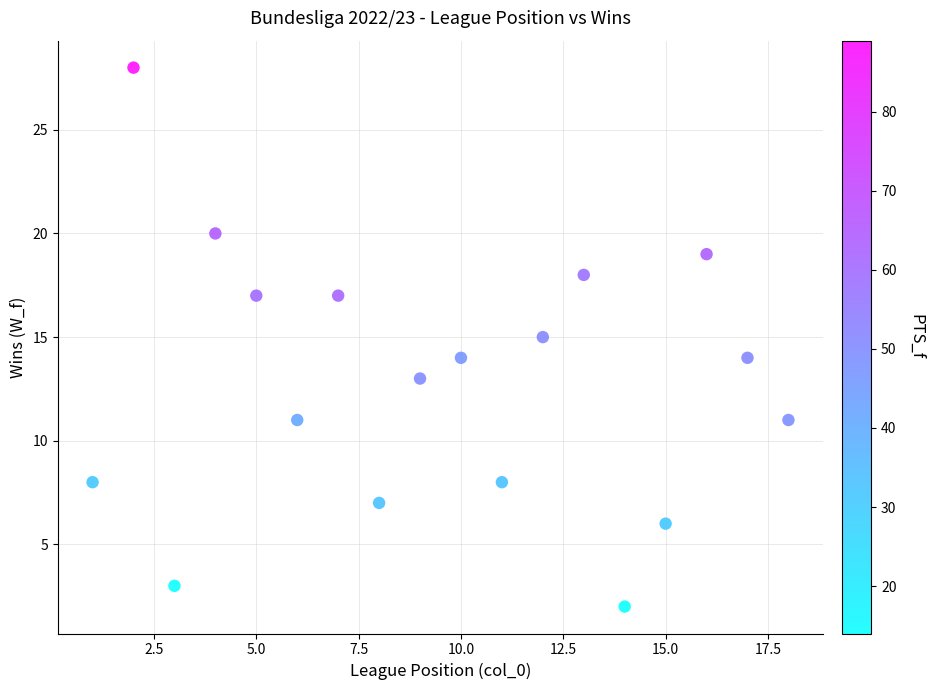

What is the range of X values (max minus min)?

17